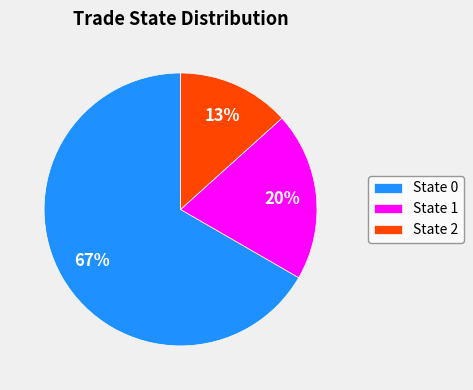

Which has a higher value, State 0 or State 1?

State 0